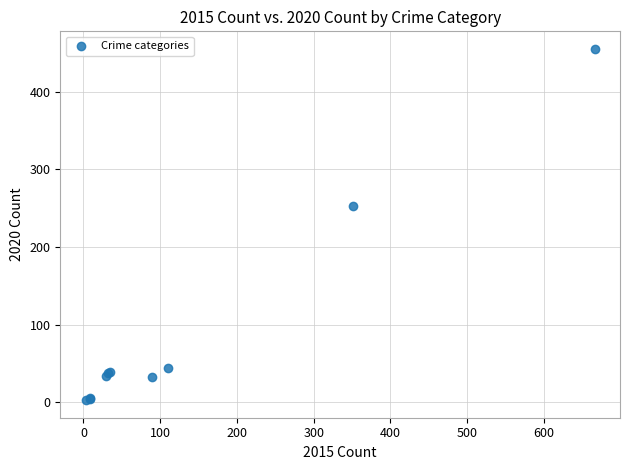

What Y value in the scatter plot is closest to 229?

253